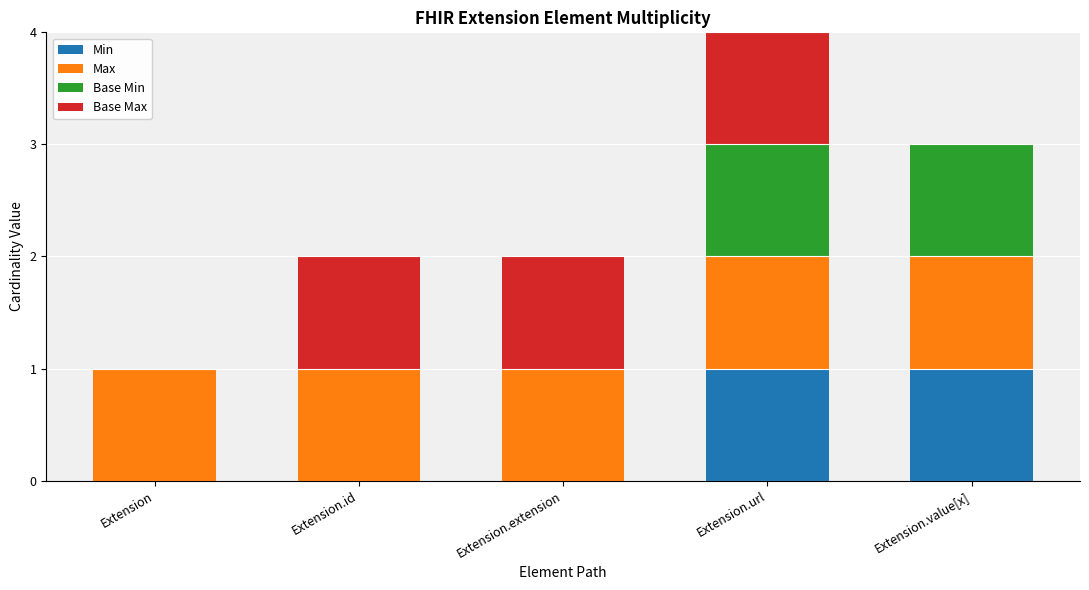

At which category is the sum across all series the highest?

Extension.url